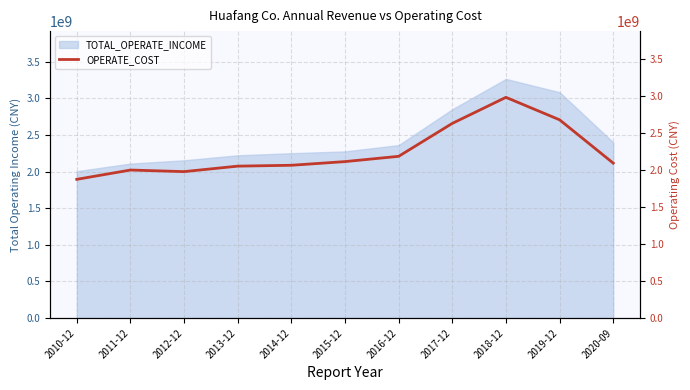

The value at 2015-12 is 2784748954.5. True or false?

False